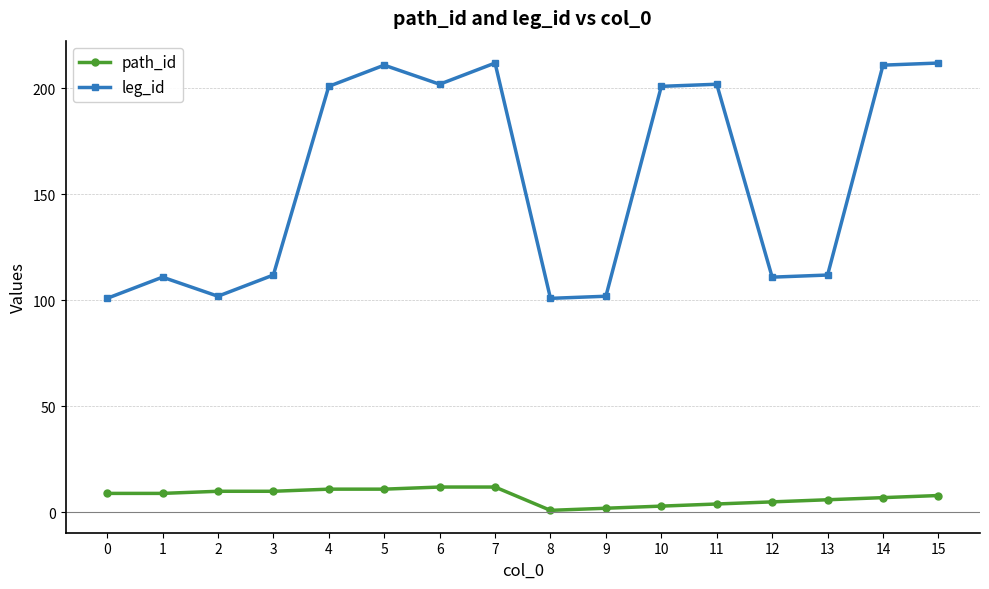

Which series changed the most between 0 and 15?

leg_id